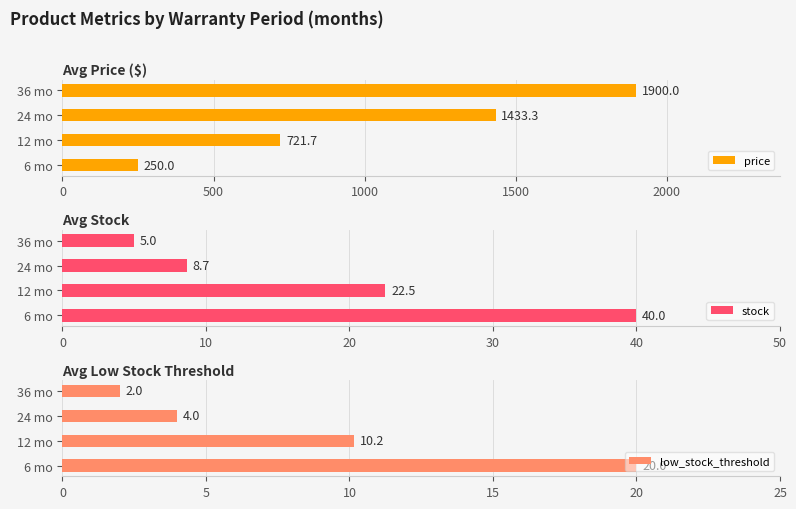

What is the greatest value displayed?

1900.0